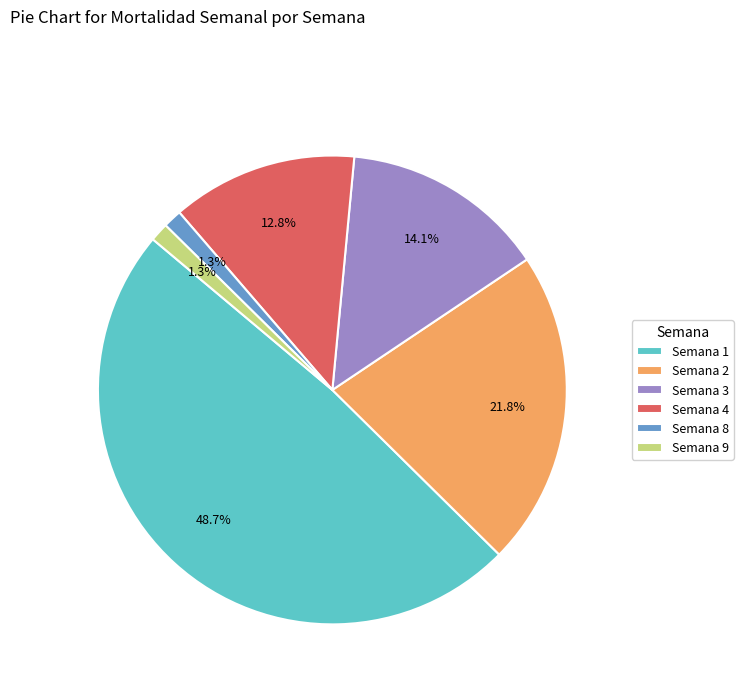

Combined, what portion of the pie is Semana 8 and Semana 2?

23.1%